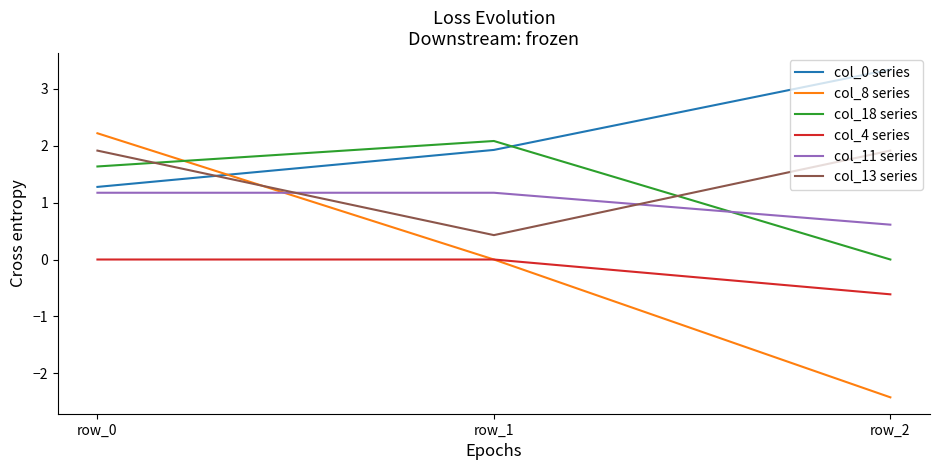

Is this an area chart (filled region under the line)?

No